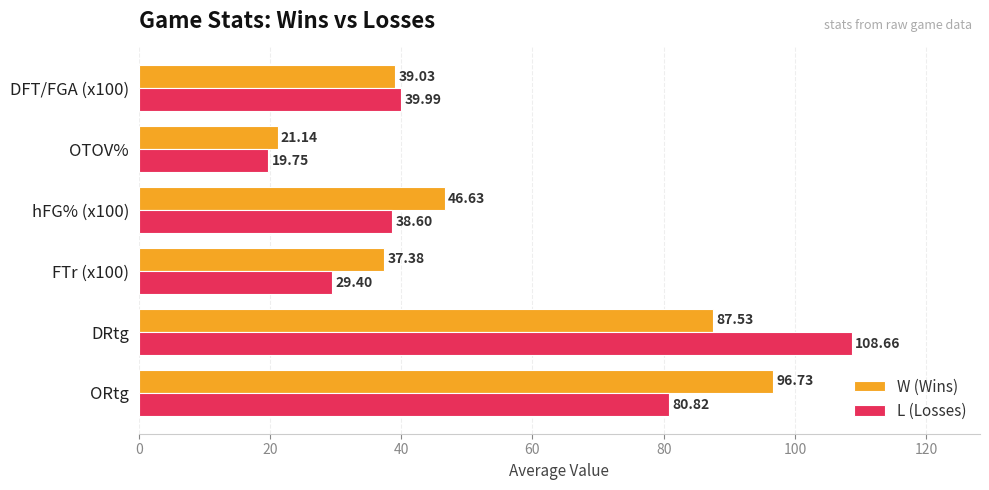

Where is W (Wins) nearest to the value 58?

hFG% (x100)